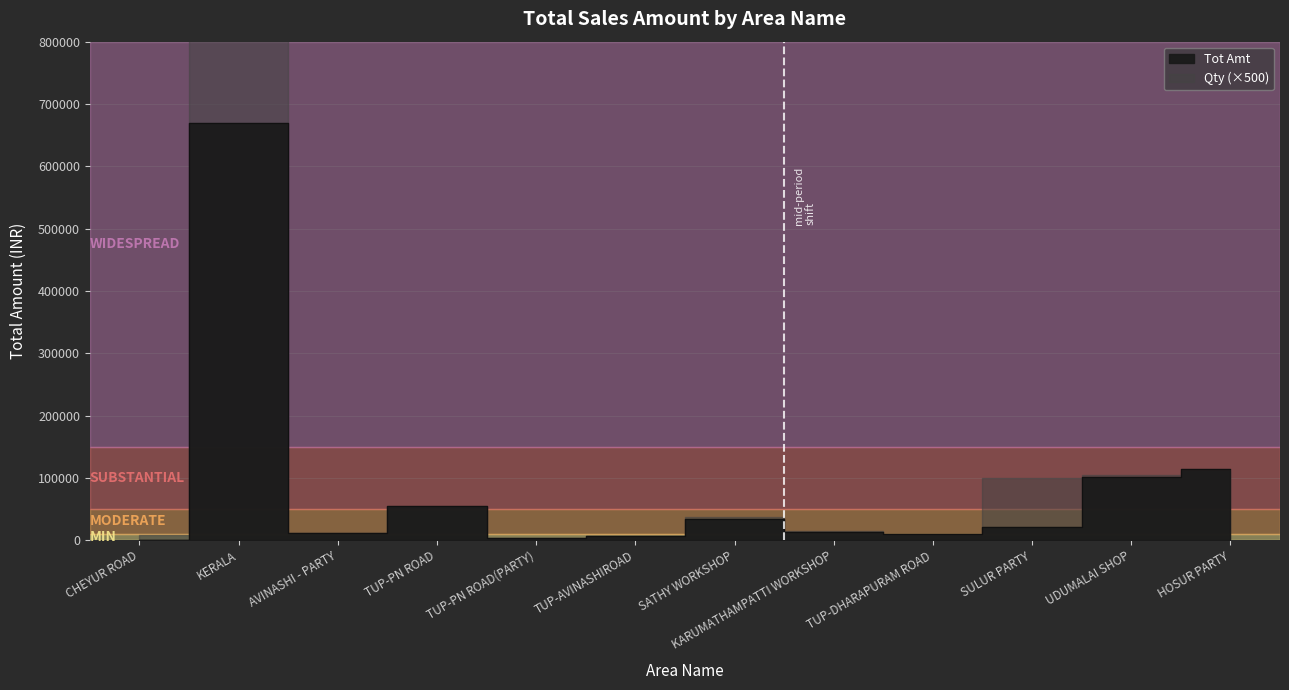

Which label corresponds to the smallest value in the chart?

CHEYUR ROAD